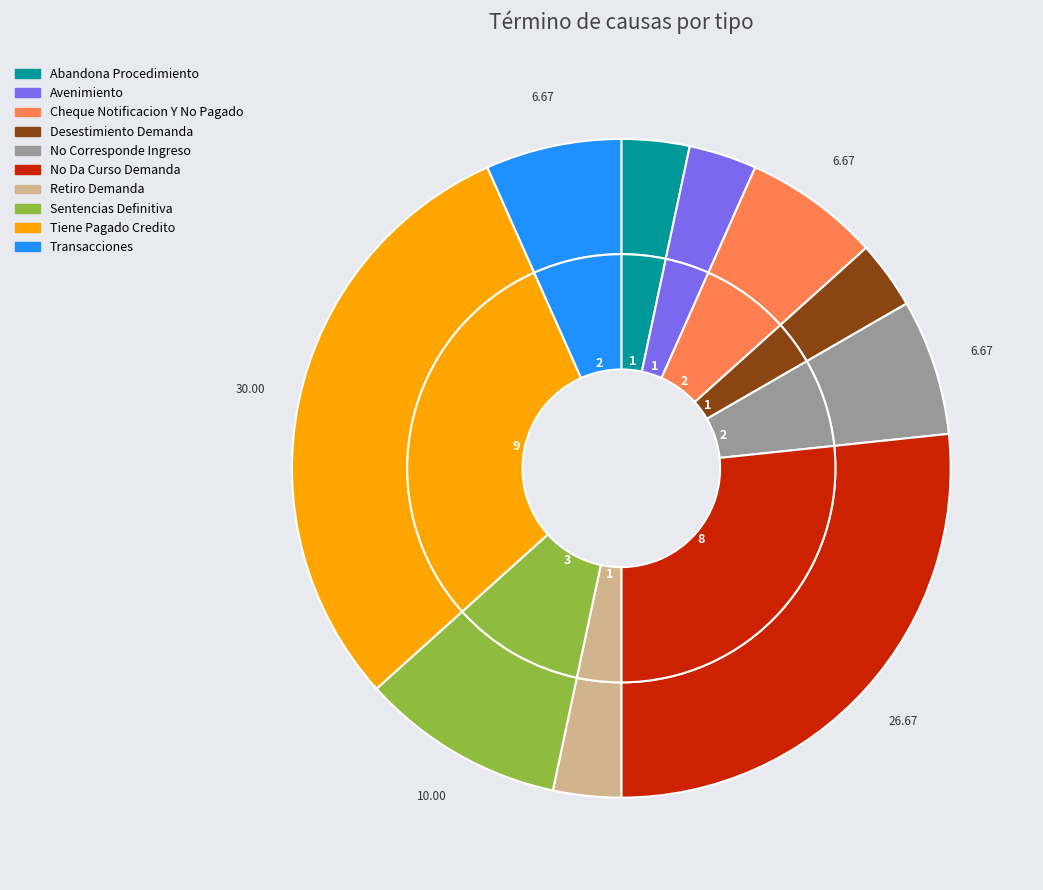

Between Transacciones and No Corresponde Ingreso, which is larger?

Transacciones